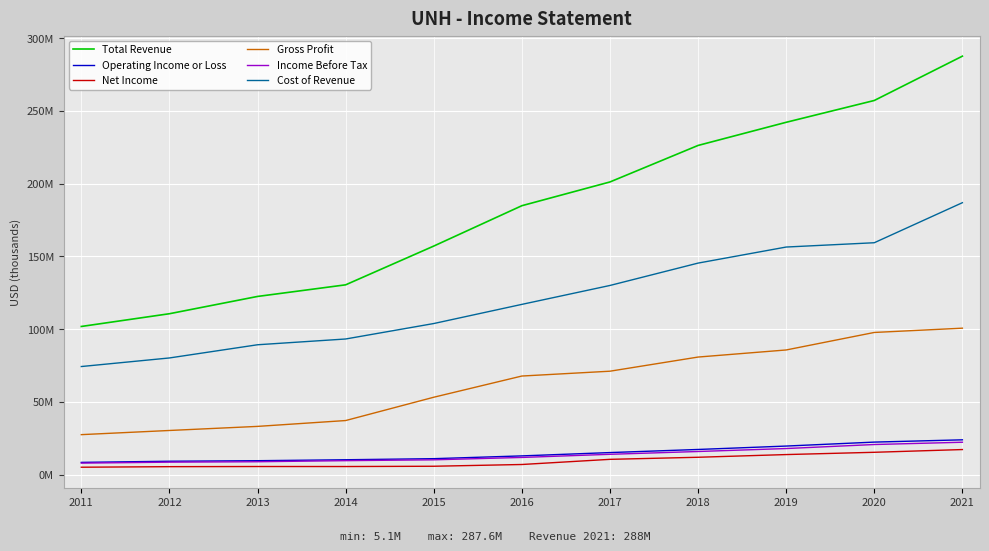

What is the difference between the highest and lowest values at 2012?

105.1